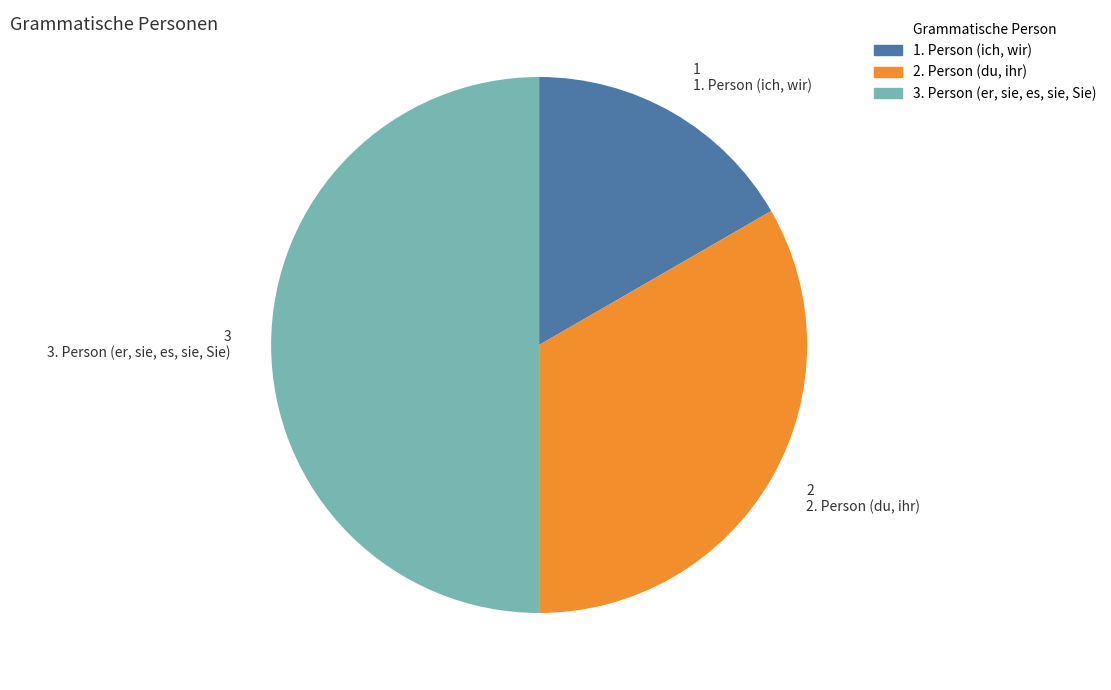

Which has a higher value, 1. Person (ich, wir) or 2. Person (du, ihr)?

2. Person (du, ihr)